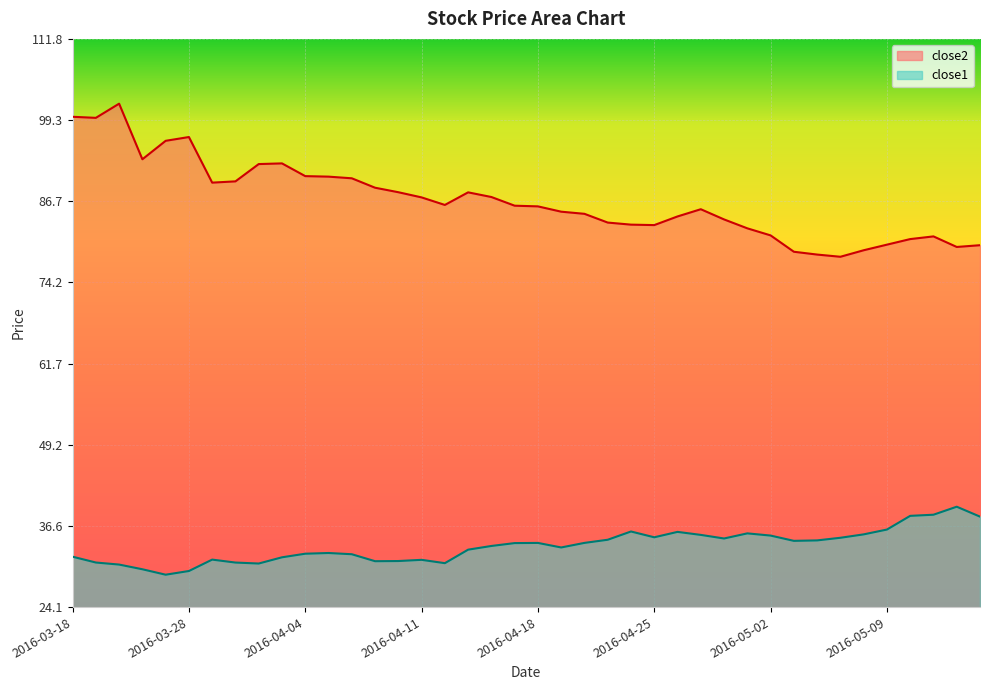

What value does the close1 series have at 2016-03-18?

31.9